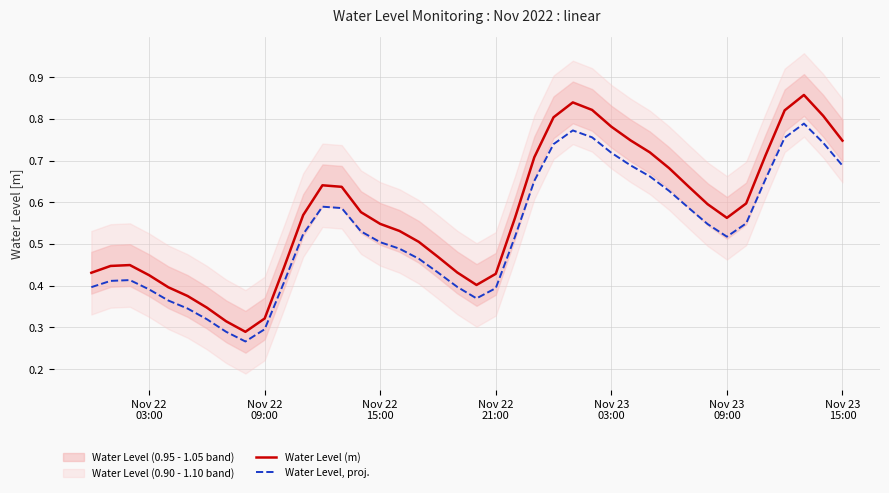

True or false: Water Level, proj. and Water Level (m) intersect in this chart.

False